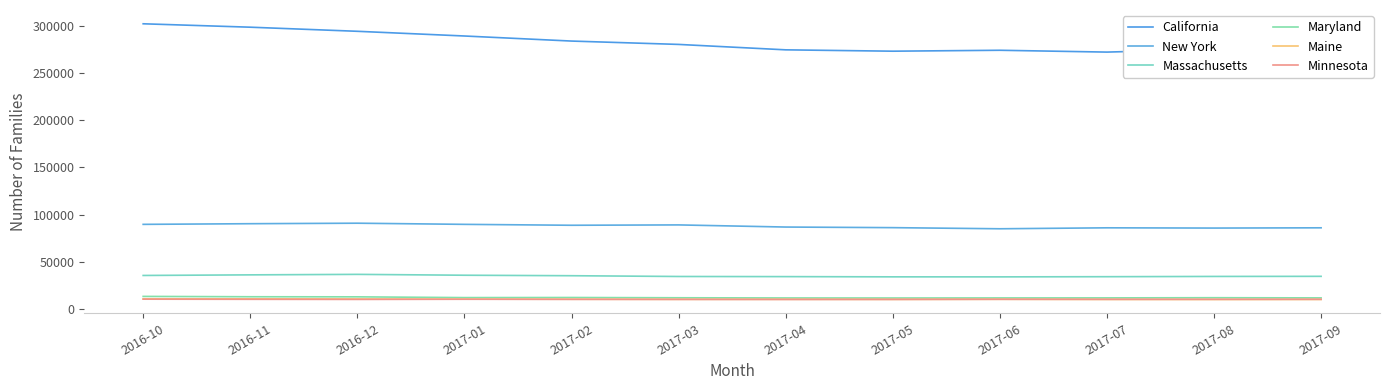

What is the label of the 3rd point from the left?

2016-12